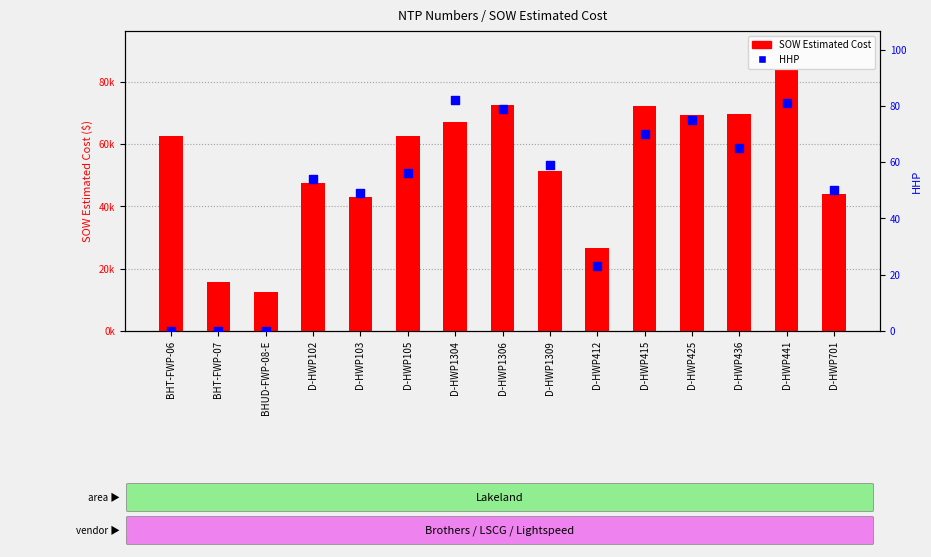

At how many categories does at least one series exceed 20592?

13